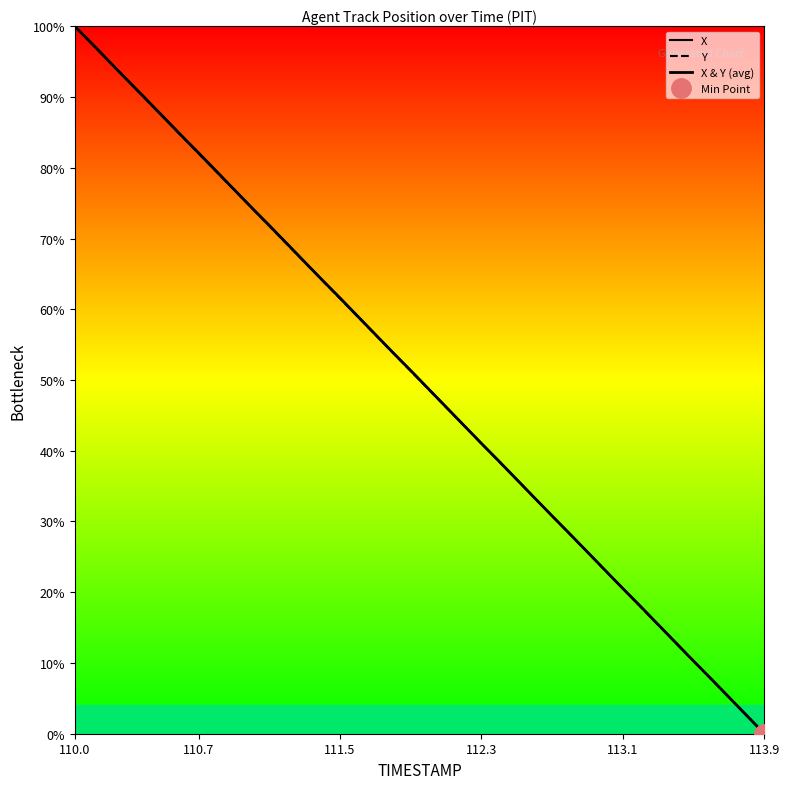

At which category is the sum across all series the highest?

110.0